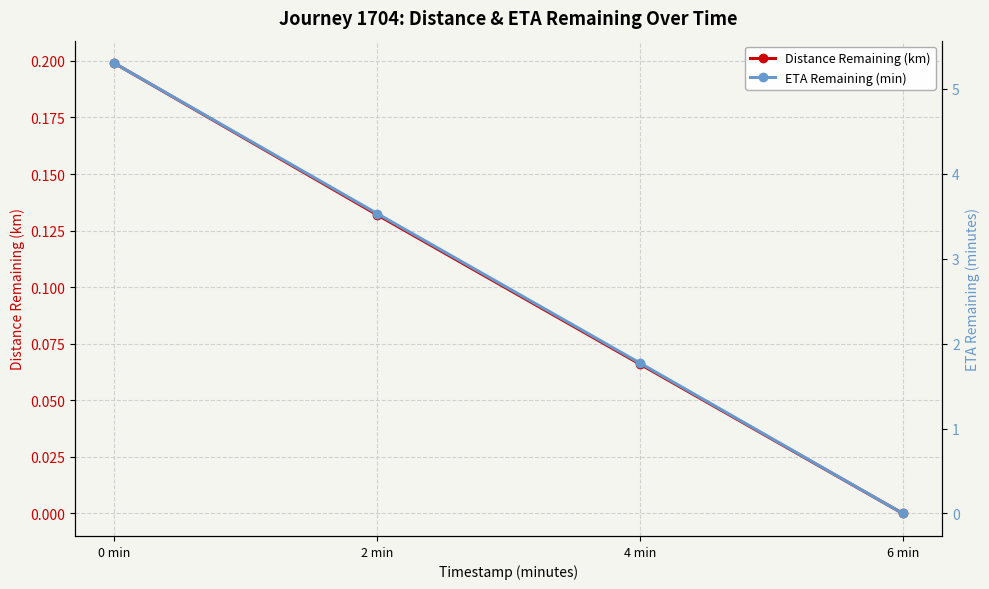

What is the difference between the highest and lowest values at 4 min?

1.7